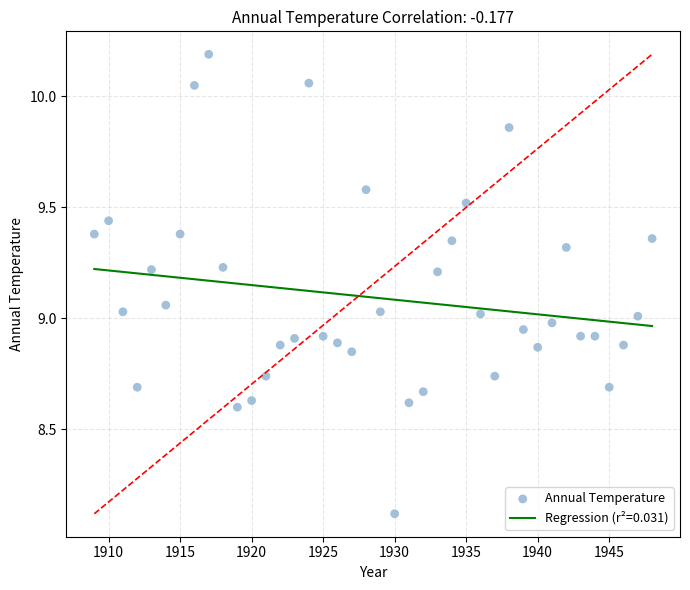

What is the range of X values (max minus min)?

39.0